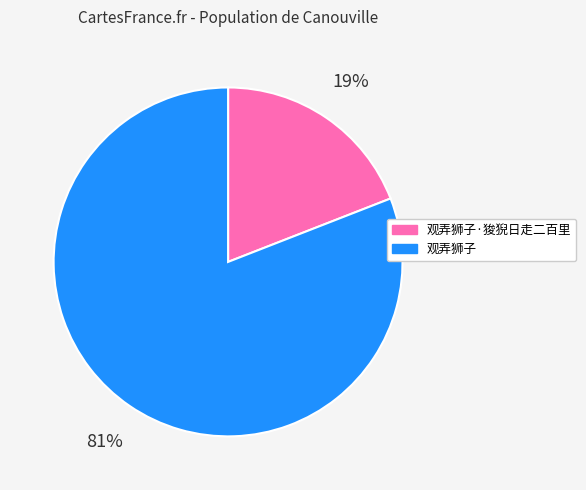

The 观弄狮子 slice represents 88% of the pie. True or false?

False